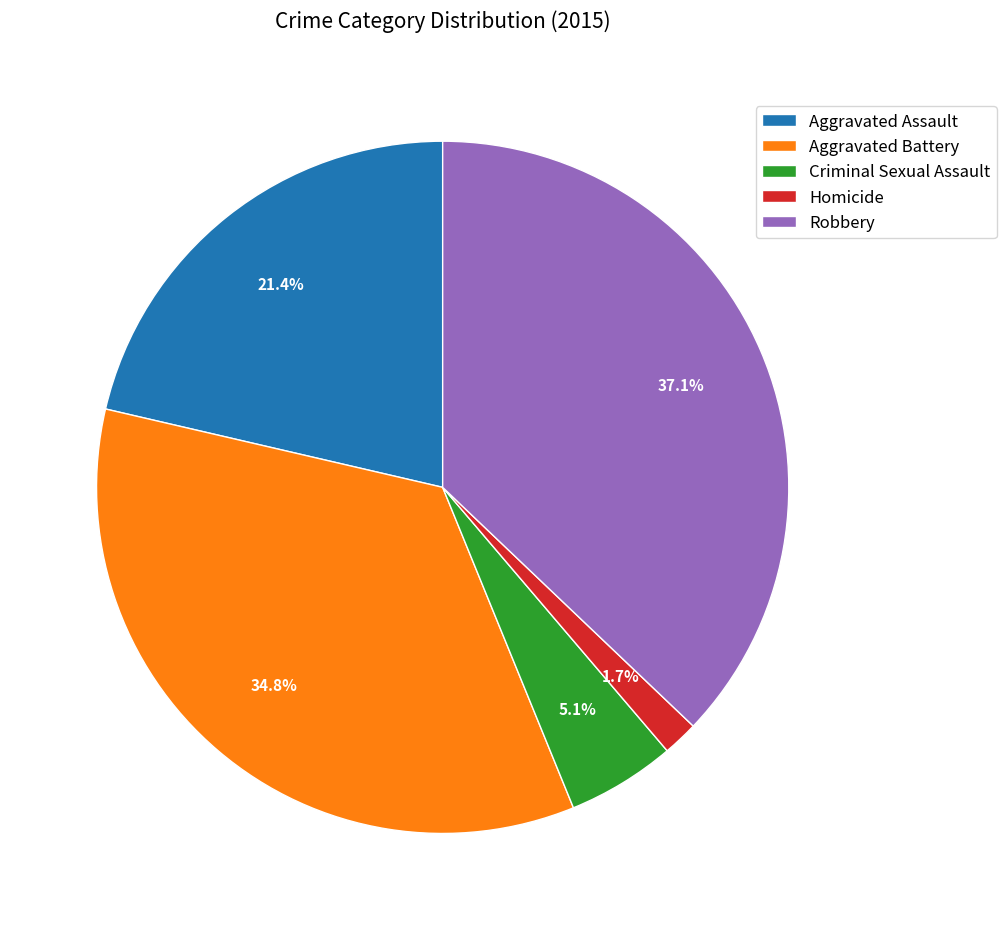

Is Aggravated Assault the majority of the pie?

No